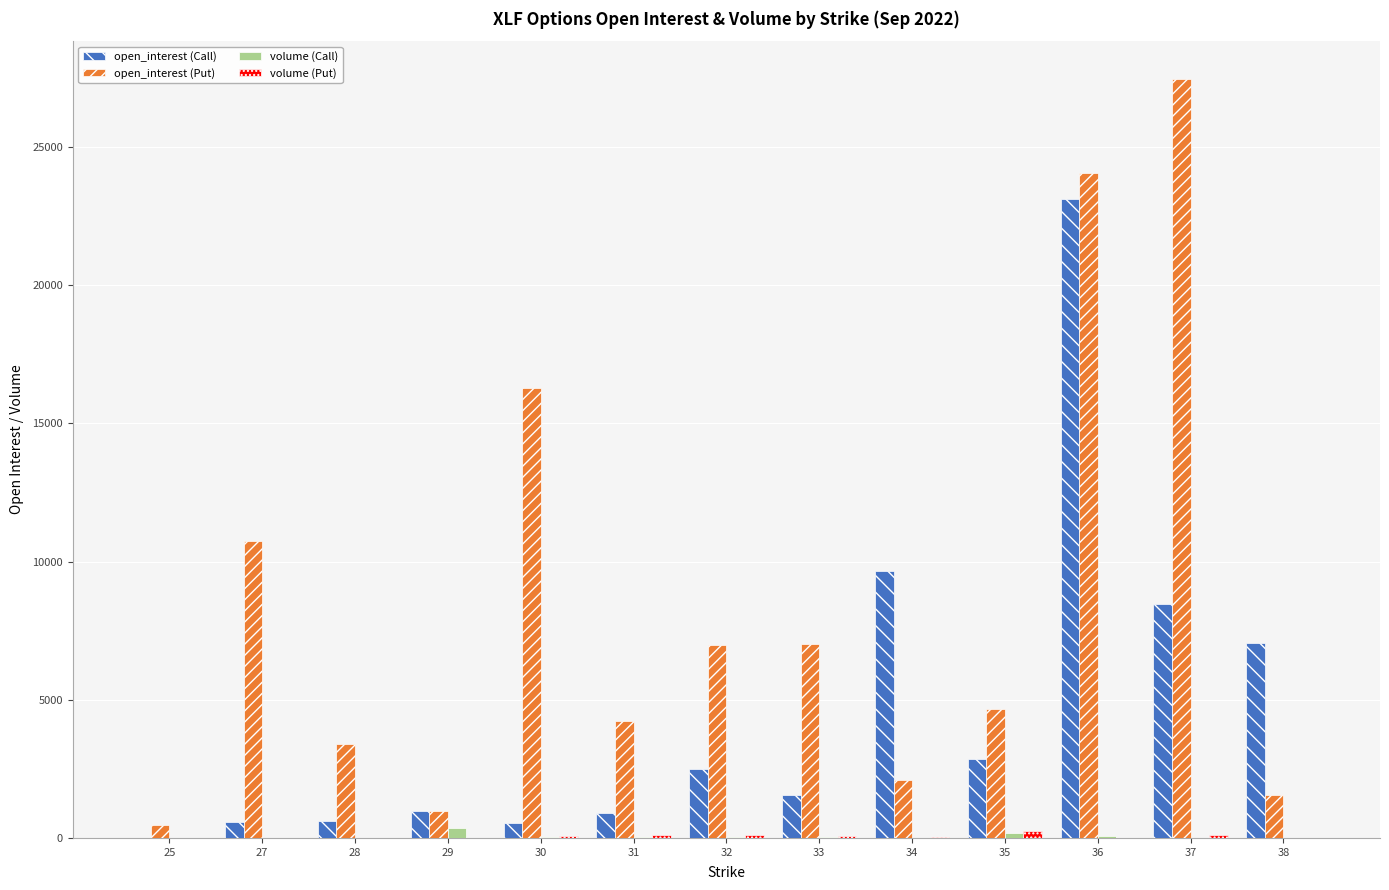

Does the chart contain stacked bars?

No